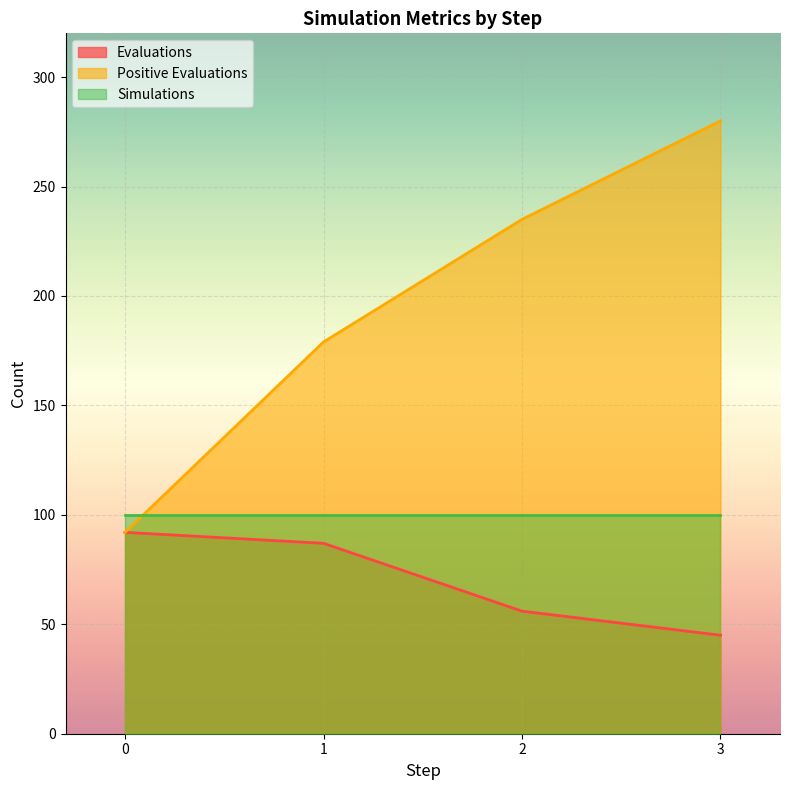

True or false: Evaluations has a value of 56 at 2.

True